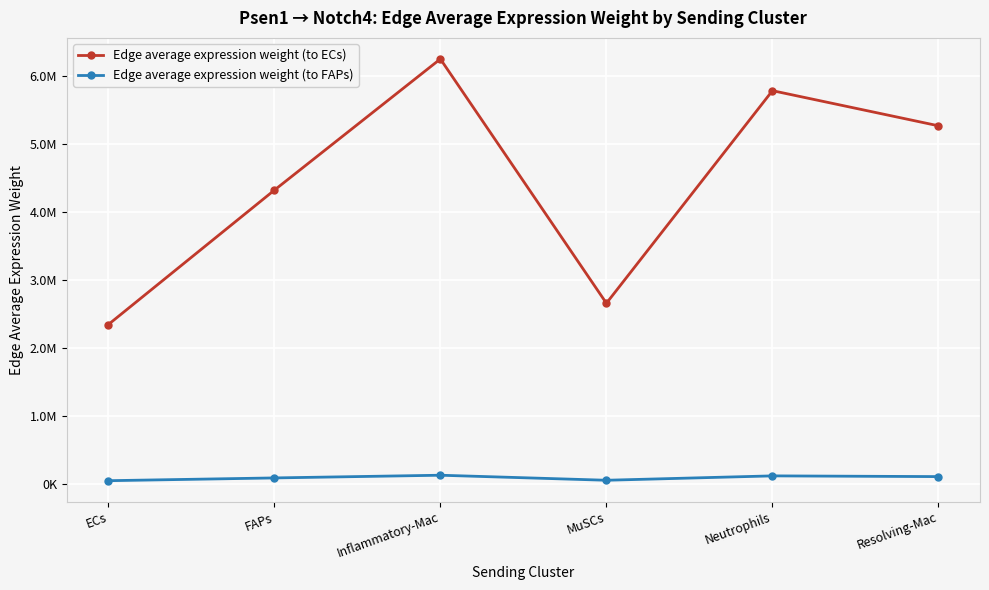

Is the value of Edge average expression weight (to ECs) at Resolving-Mac greater than the value of Edge average expression weight (to FAPs) at MuSCs?

Yes